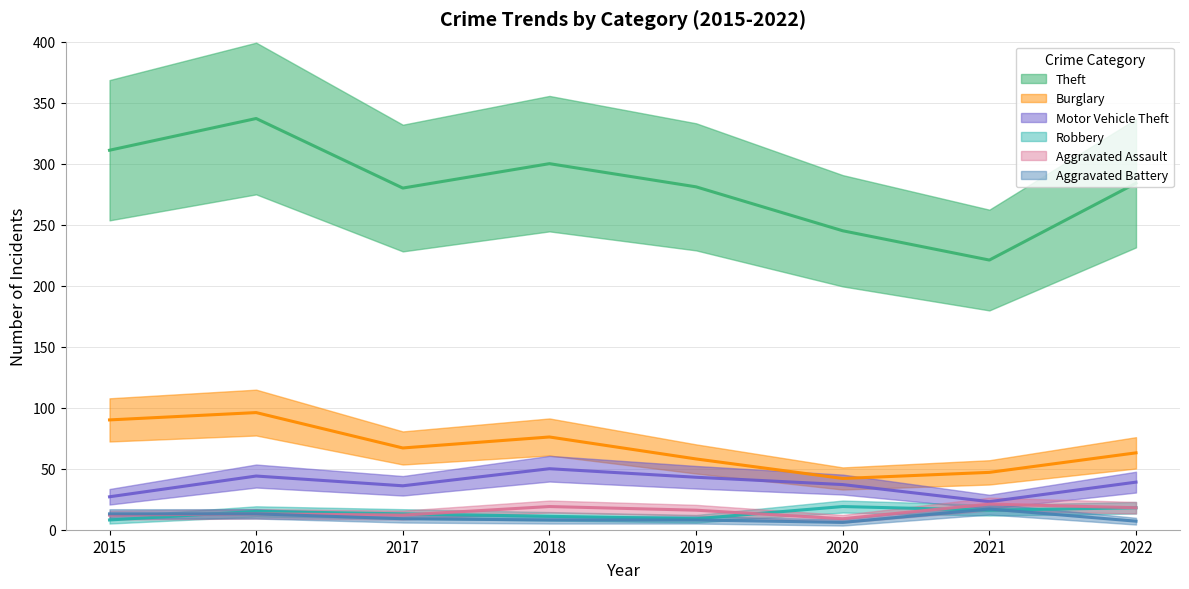

The Motor Vehicle Theft series shows 23 at 2021. True or false?

True